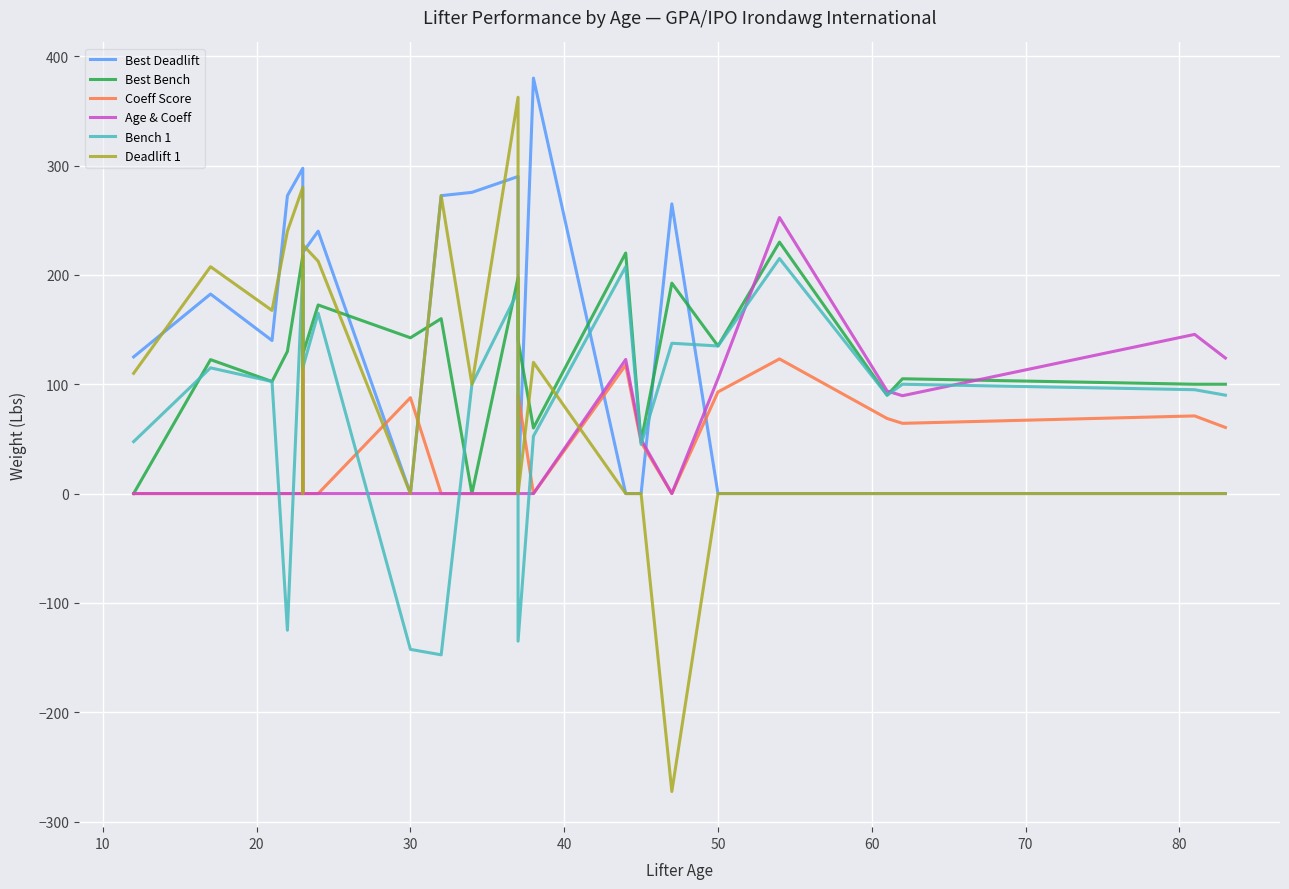

What is the sum of all Deadlift 1 values?

2027.5